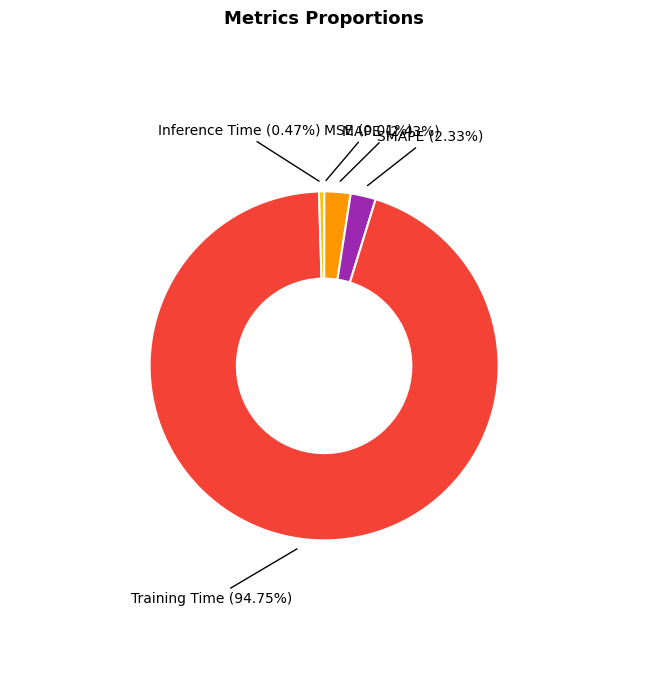

True or false: SMAPE accounts for 2% of the total.

True